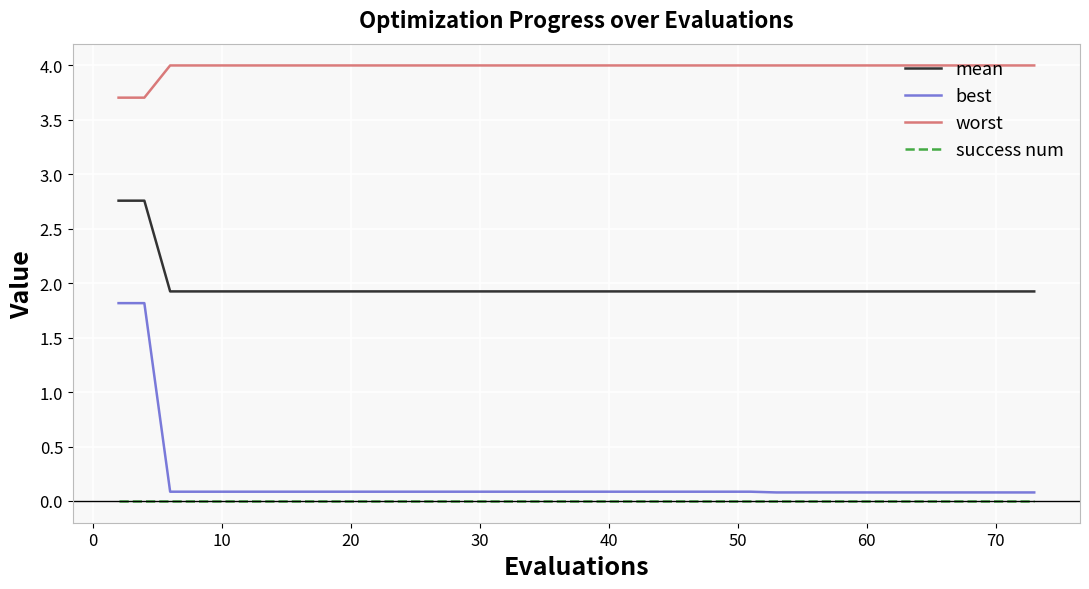

What is the maximum value shown in the chart?

4.0